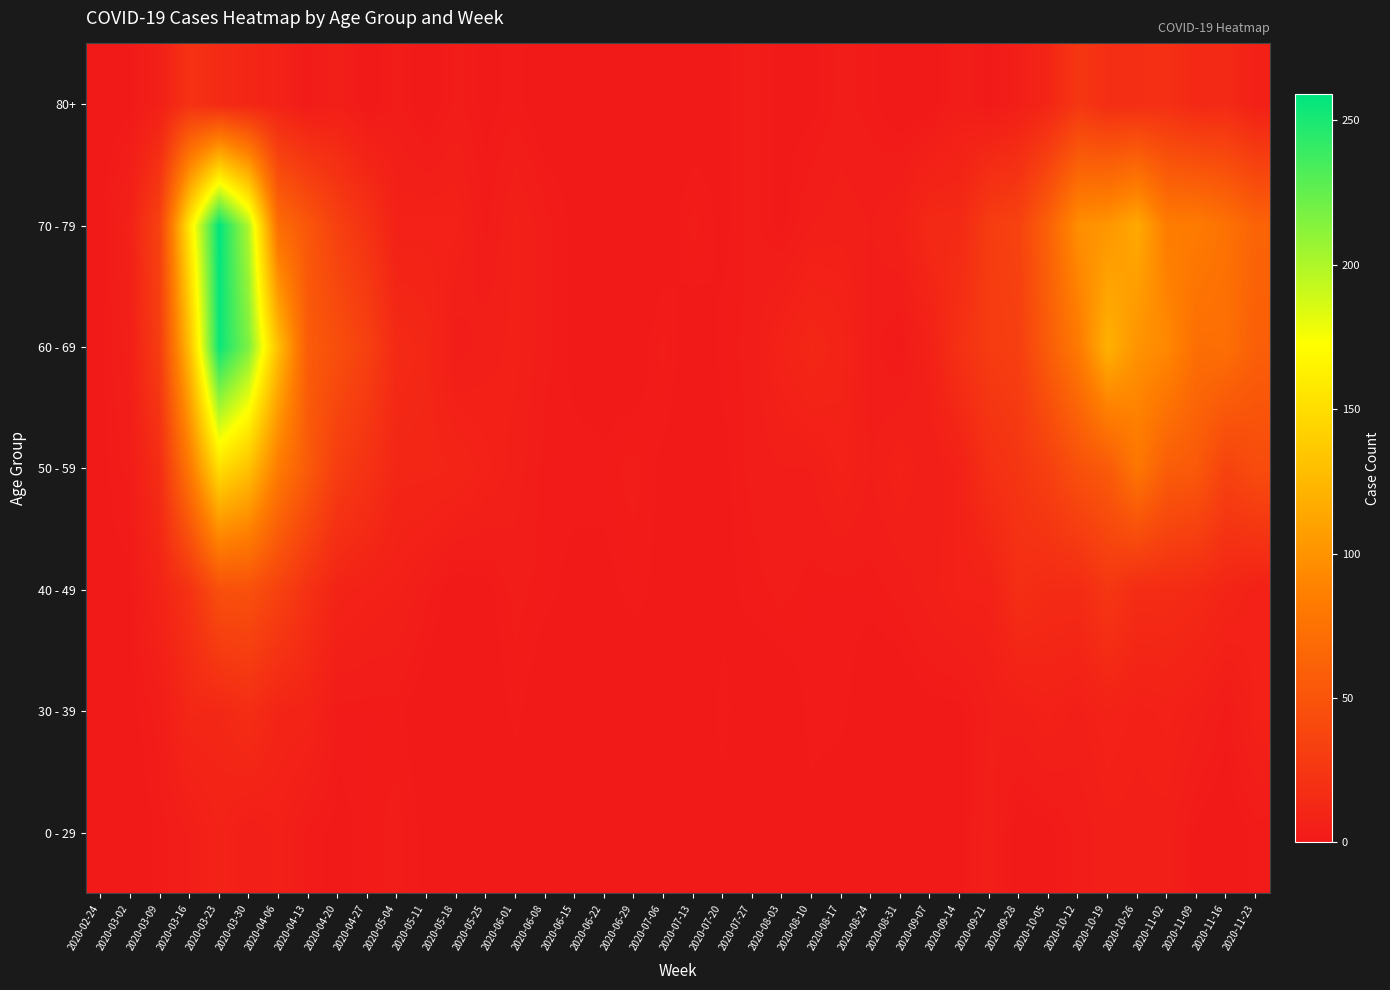

What is the difference between the highest and lowest values at 2020-04-27?

33